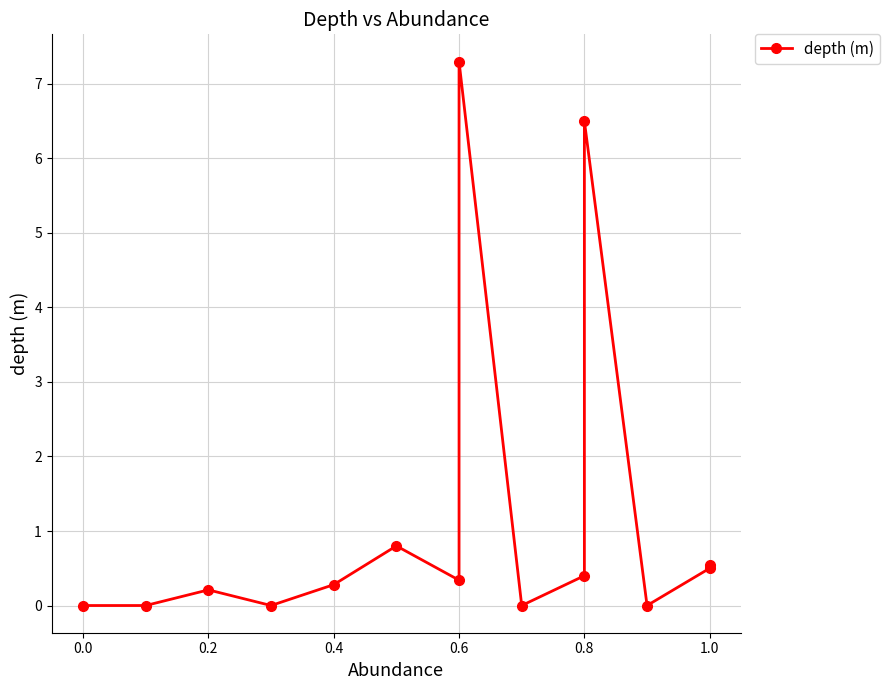

What is the change in value from 0.0 to 0.6?

+0.3